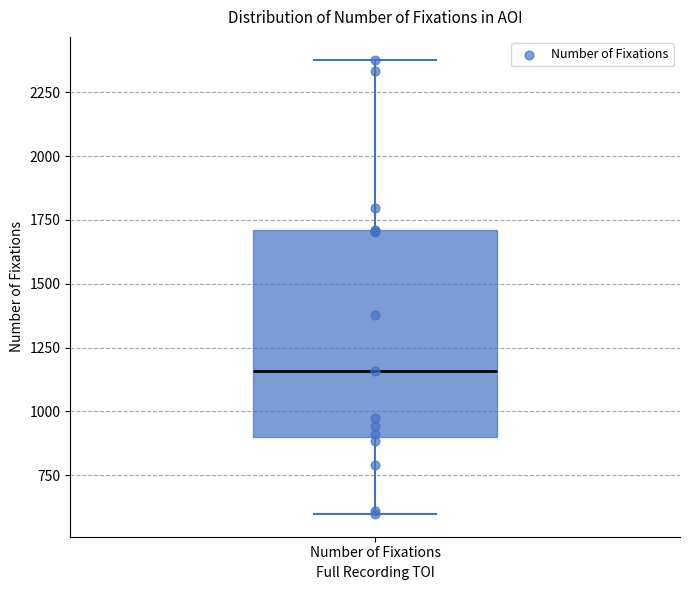

Transcribe this box plot: give where the median line is, the range the box spans, and where the two whiskers end, as read against the y-axis. The values are not printed on the chart, so give them approximately, as read against the axis.

median 1150, box 900 to 1700, whiskers 600 to 2400